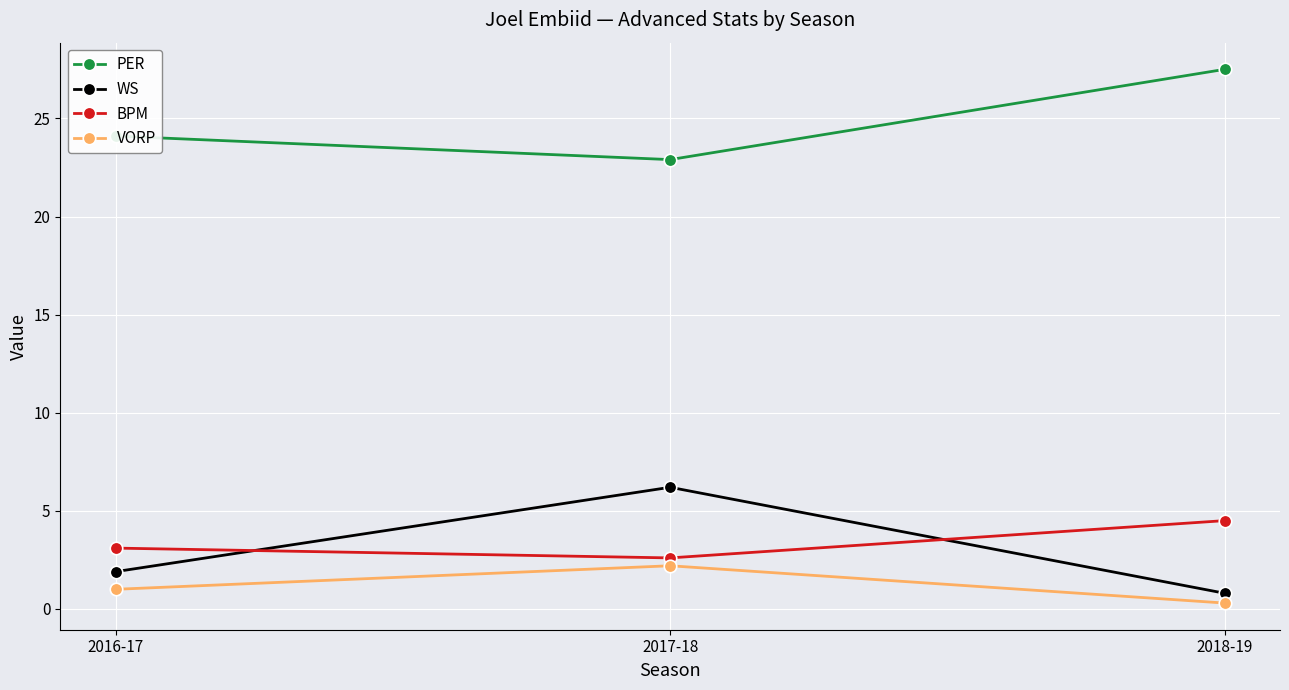

Reading right to left, extract all data points from this chart.

PER: 2018-19=27.5	2017-18=22.9	2016-17=24.1
WS: 2018-19=0.8	2017-18=6.2	2016-17=1.9
BPM: 2018-19=4.5	2017-18=2.6	2016-17=3.1
VORP: 2018-19=0.3	2017-18=2.2	2016-17=1.0